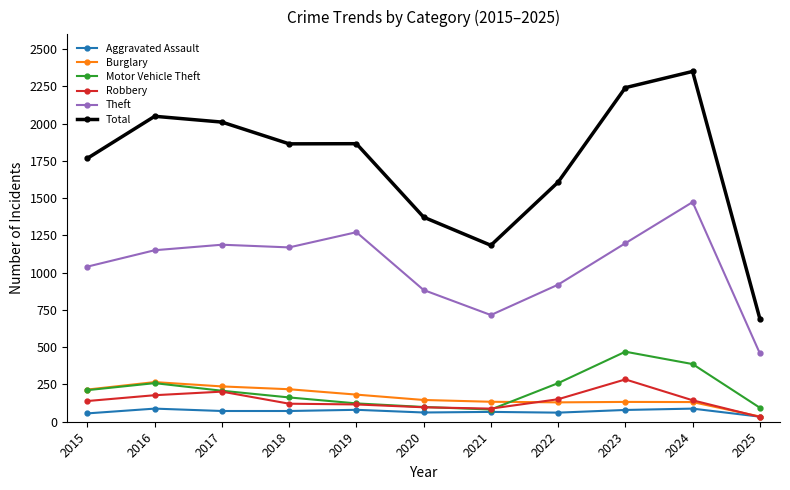

True or false: Theft and Burglary intersect in this chart.

False